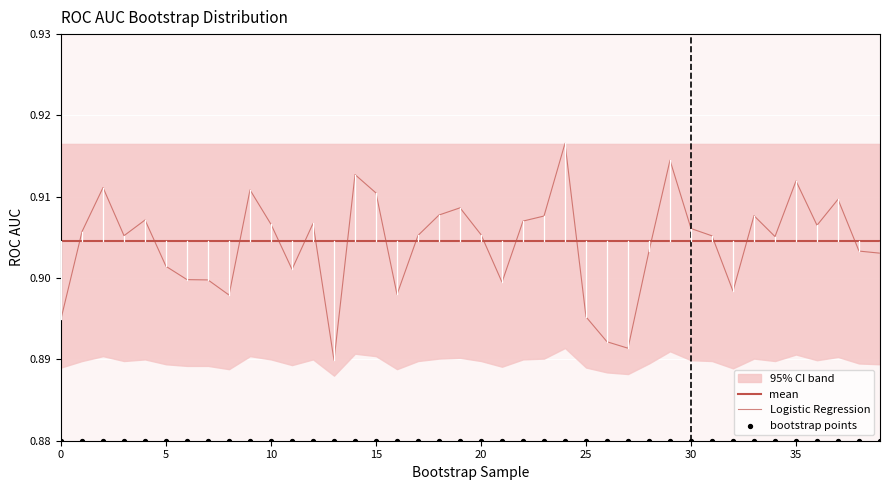

Which series reaches the minimum Y coordinate?

bootstrap points